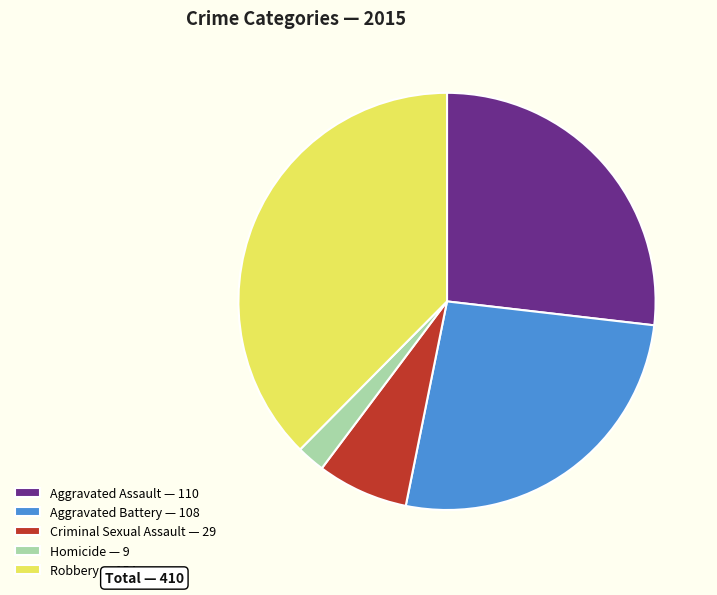

The Aggravated Battery slice represents 36% of the pie. True or false?

False